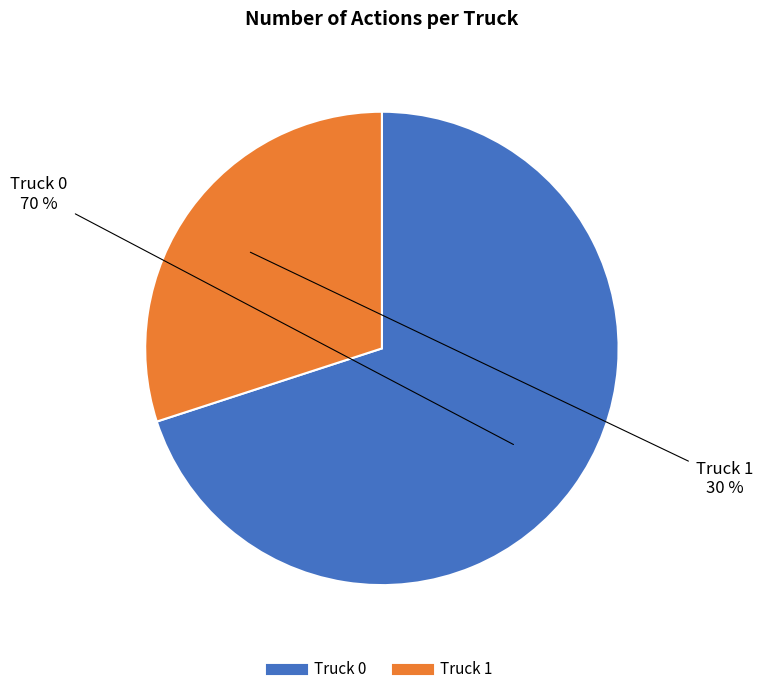

What is the smallest slice in the pie chart?

Truck 1